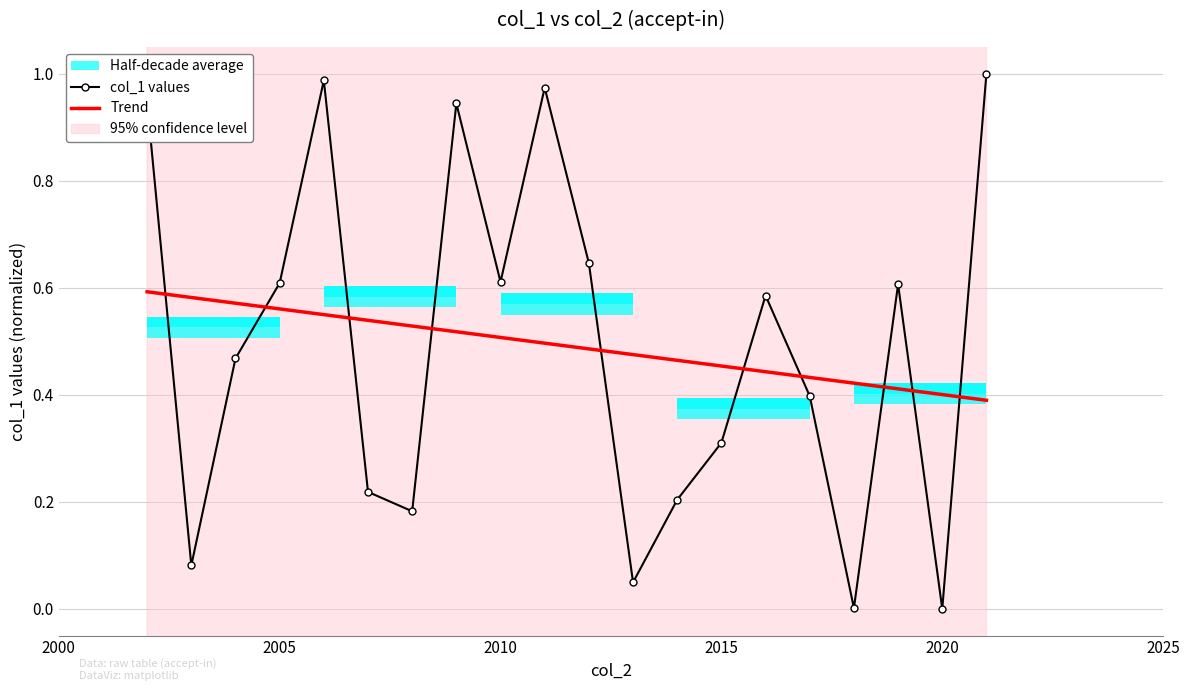

True or false: col_1 values has a value of 0.3 at 2015.

True